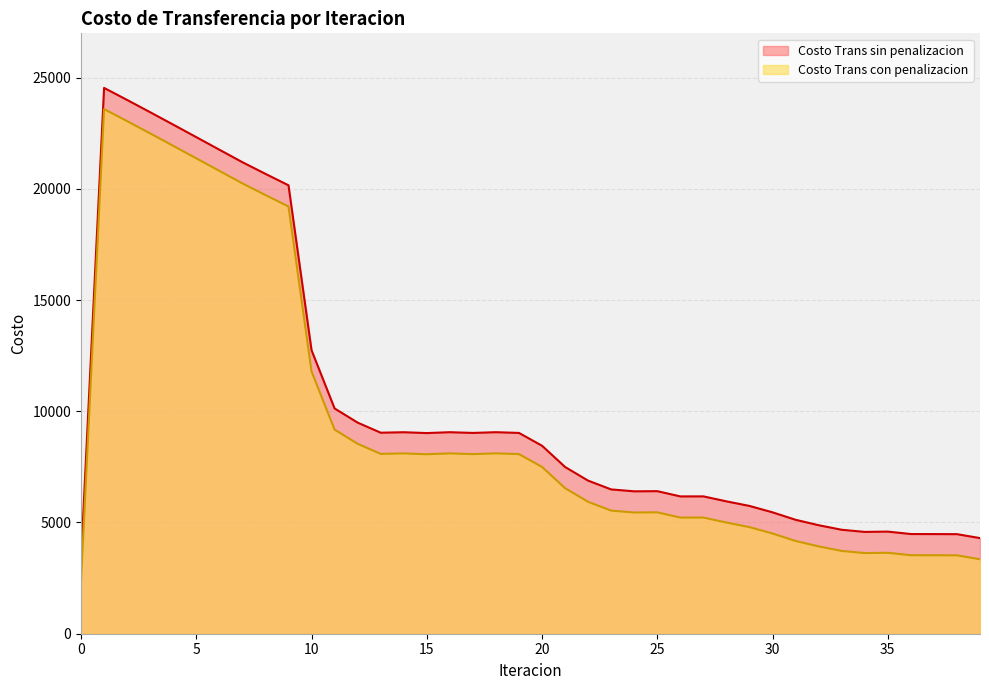

What is the value of the Costo Trans sin penalizacion point at the 30th from the left?

5743.8